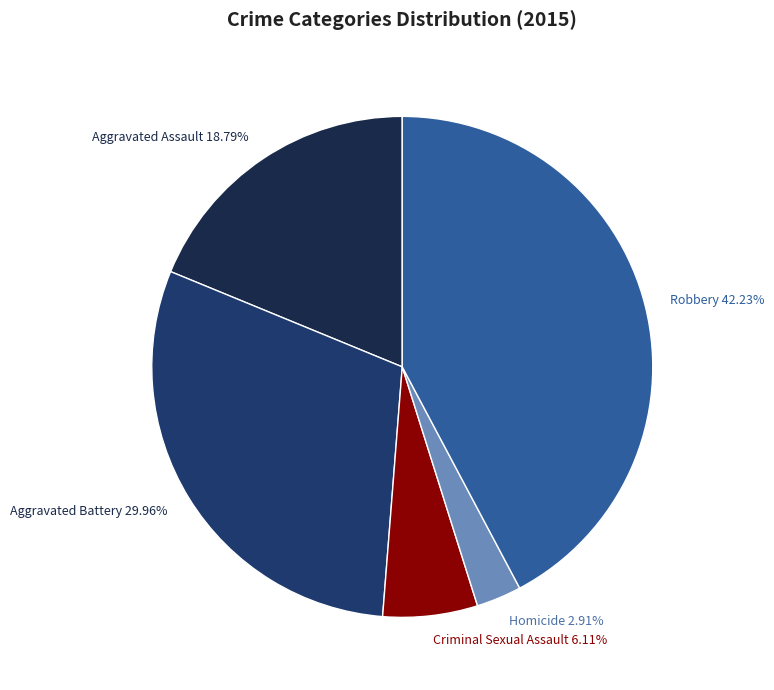

Rank the categories by value from lowest to highest.

Homicide, Criminal Sexual Assault, Aggravated Assault, Aggravated Battery, Robbery